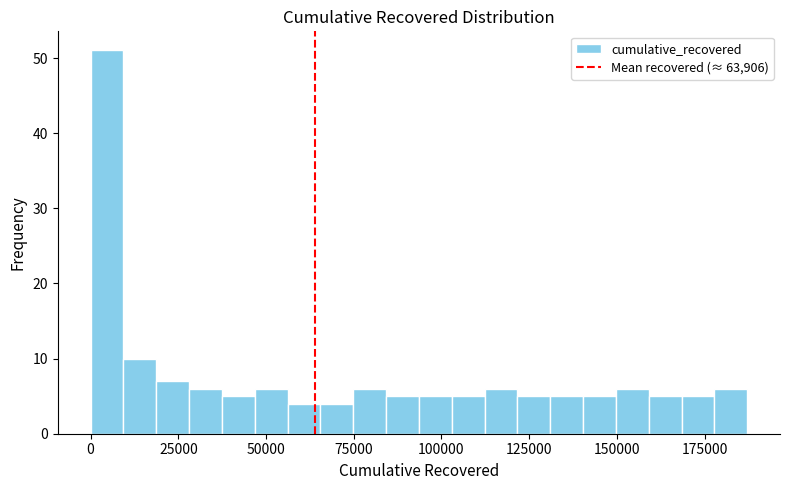

Read against the x-axis, roughly where is the centre of the tallest bar?

5000